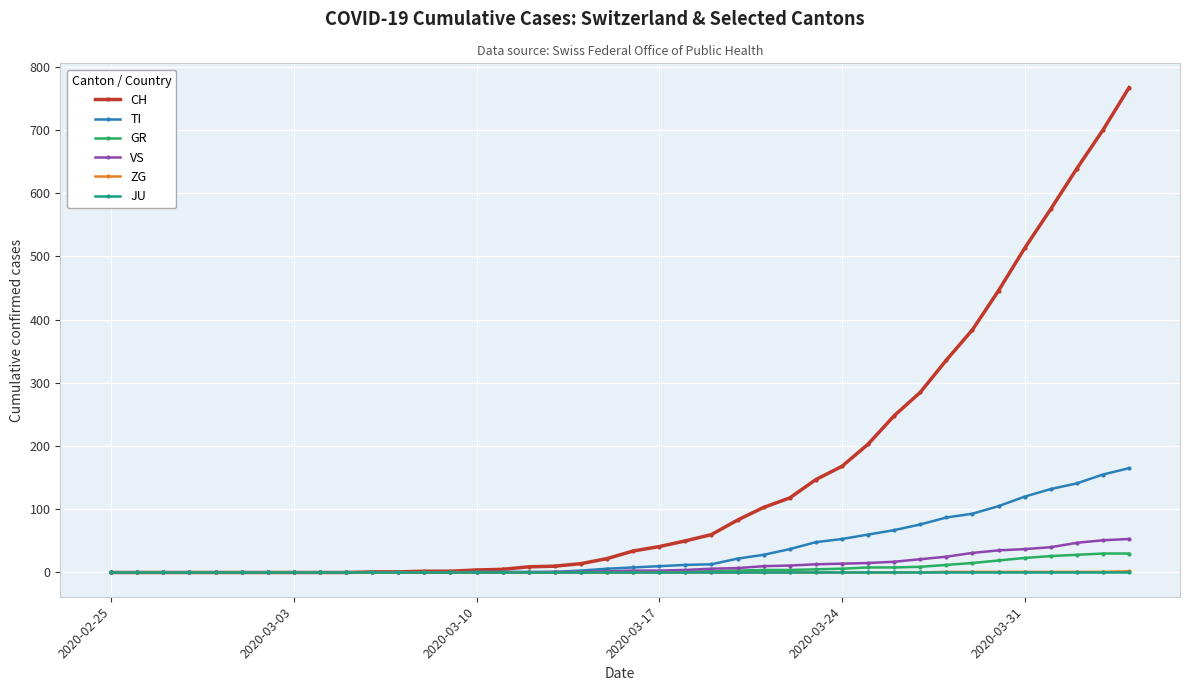

Which series has the largest range (max minus min)?

CH